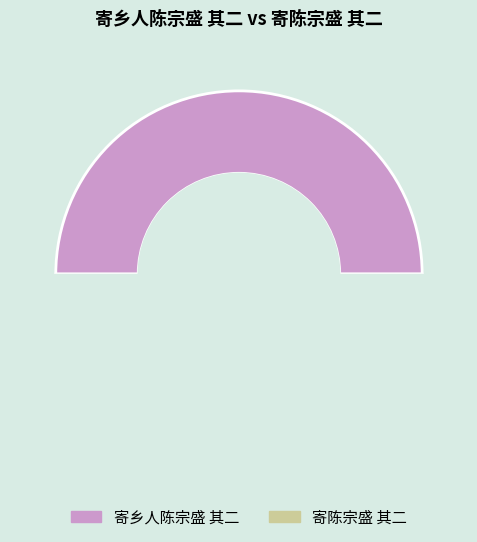

What is the change in value from 寄乡人陈宗盛 其二 to 寄陈宗盛 其二?

+41